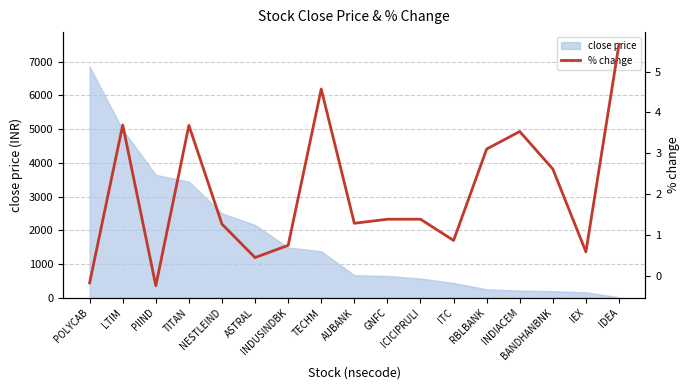

Approximately how many times larger is the value at BANDHANBNK compared to IDEA?

0.5